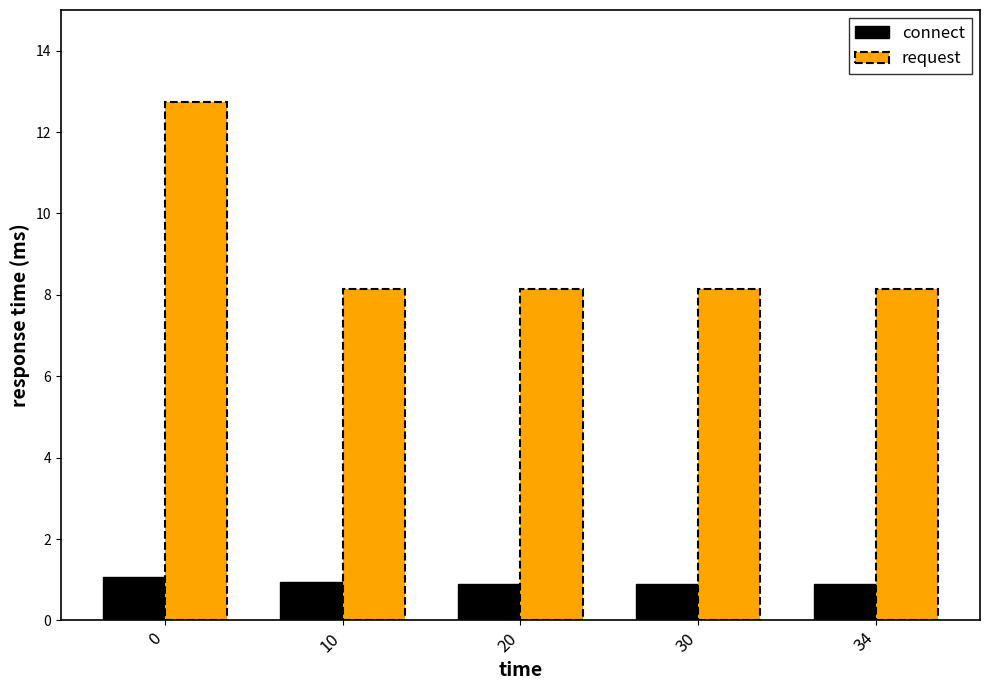

What is the spread (max minus min) of values at 20?

7.2